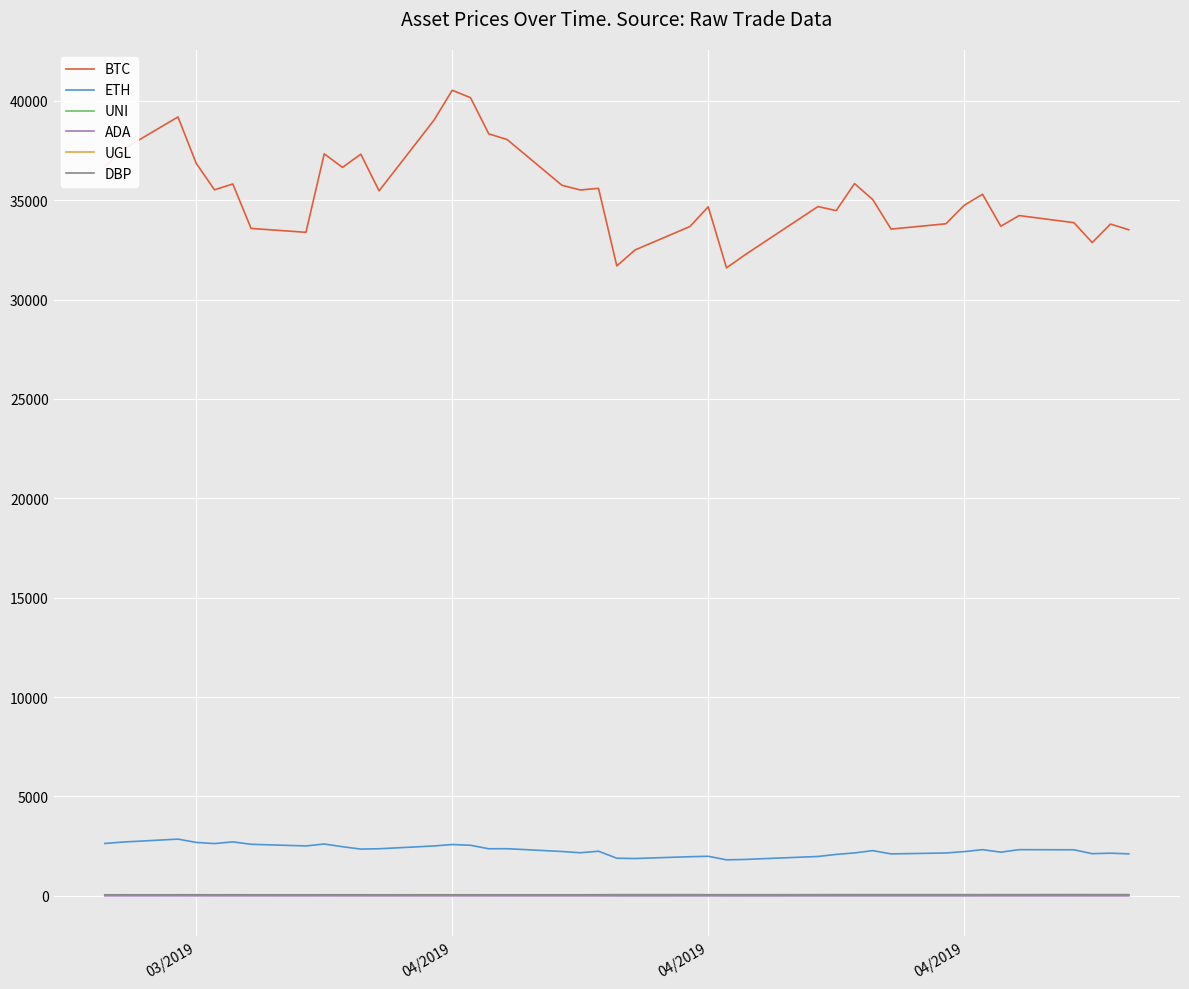

True or false: ETH and UNI cross at least once.

False